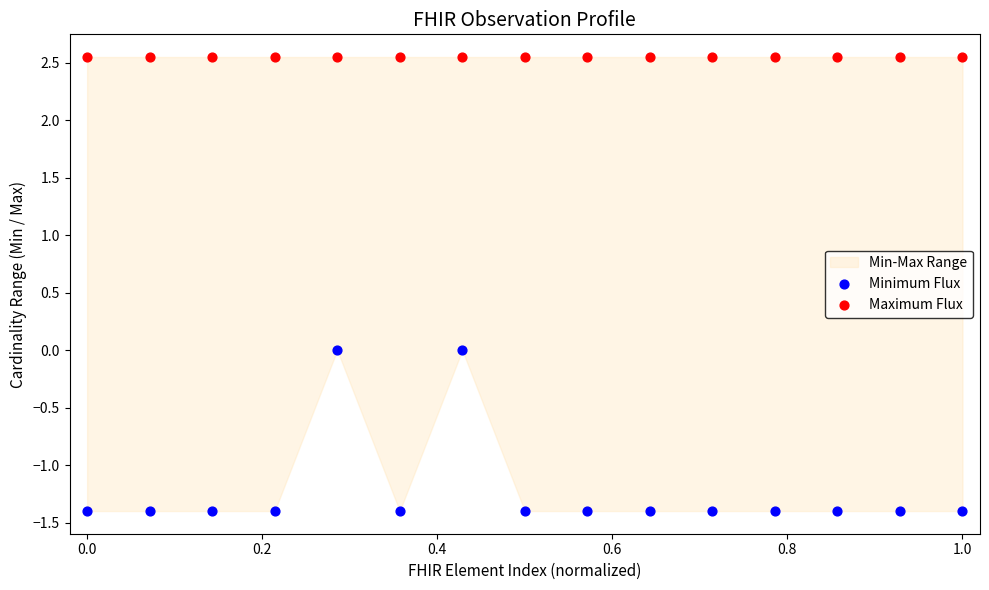

Which series reaches the minimum Y coordinate?

Minimum Flux